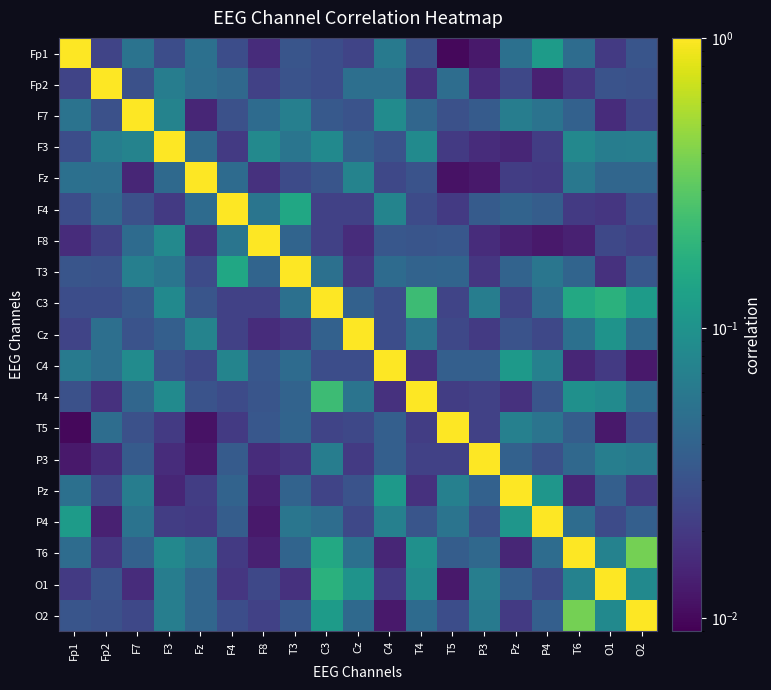

At Cz, list the series in order from largest to smallest.

Cz, O1, Fz, T4, T6, Fp2, O2, C3, F3, F7, Pz, C4, T5, P4, Fp1, F4, P3, T3, F8